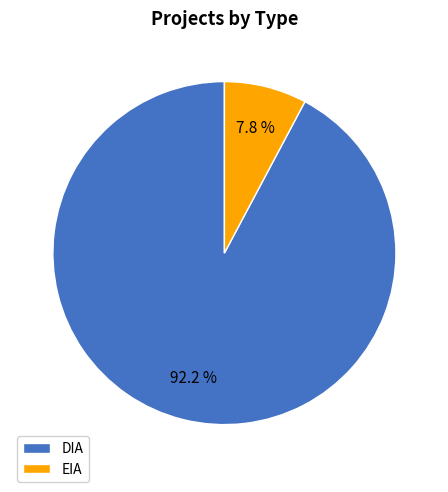

To the nearest percent, what is the difference between the DIA and EIA slice percentages?

84%